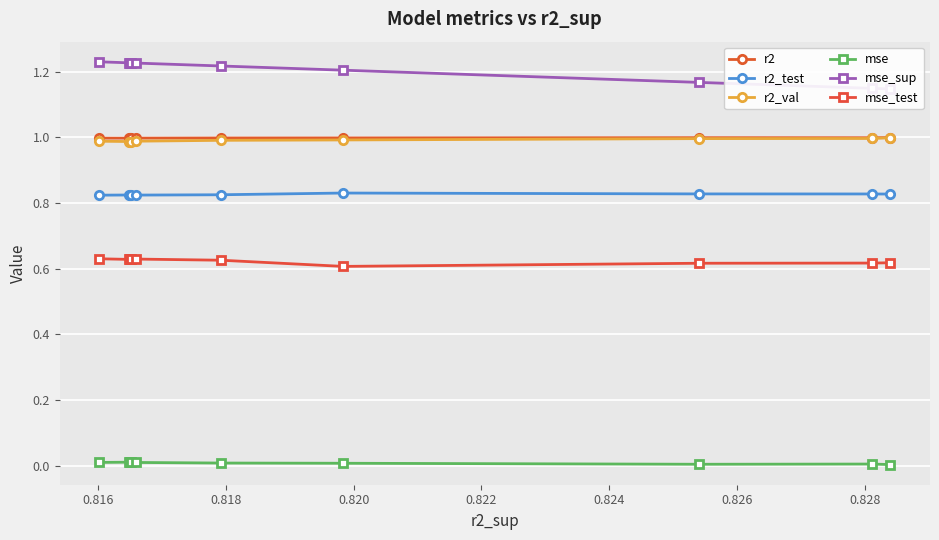

Count the number of categories in the chart.

10